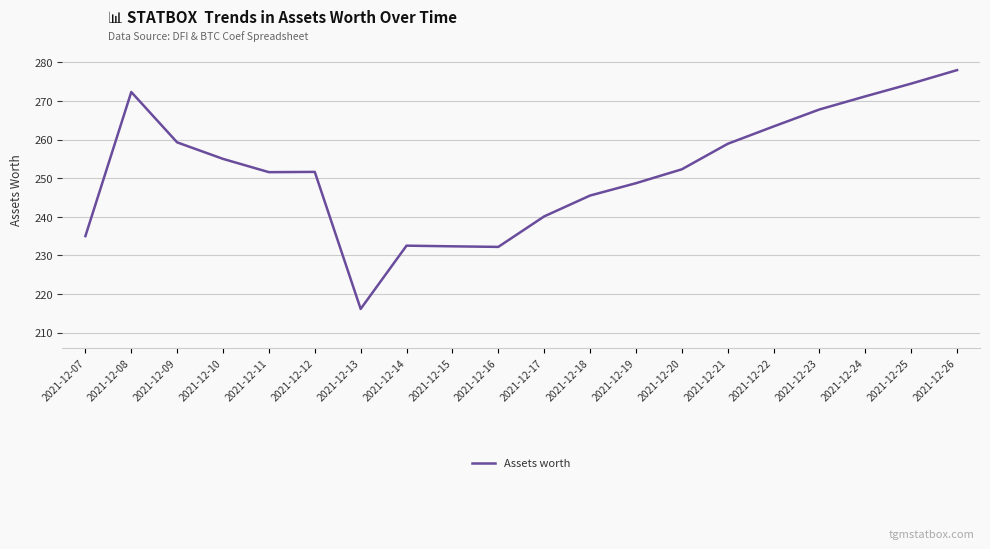

Approximately how many times larger is the value at 2021-12-26 compared to 2021-12-12?

1.1